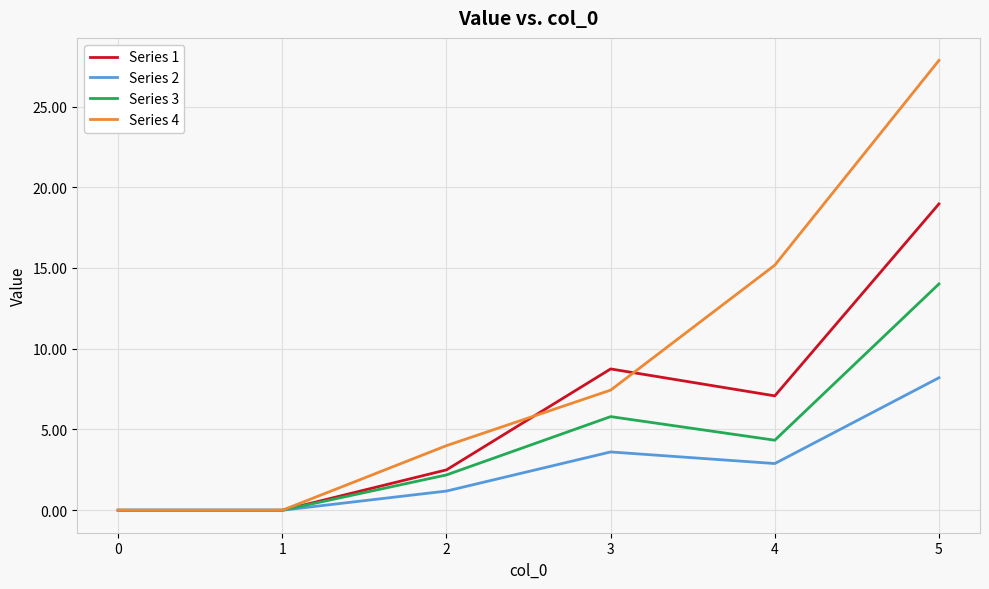

List the series in order of their peak value, highest first.

Series 4, Series 1, Series 3, Series 2